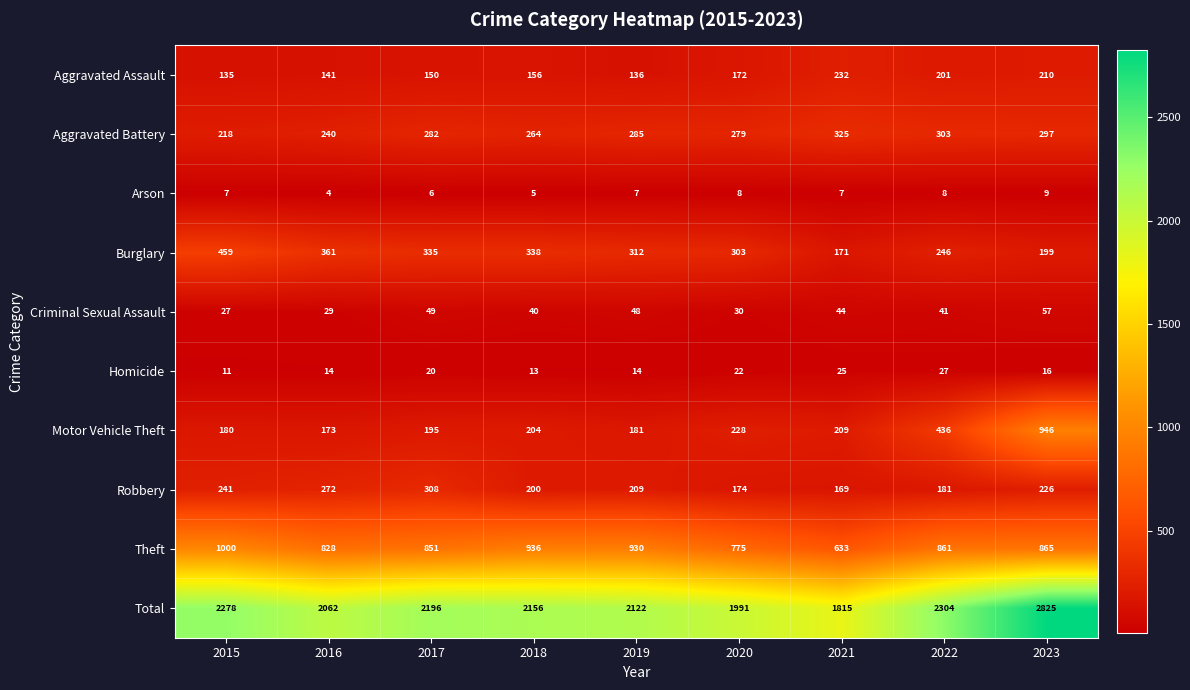

What is the difference between the highest and lowest values at 2020?

1983